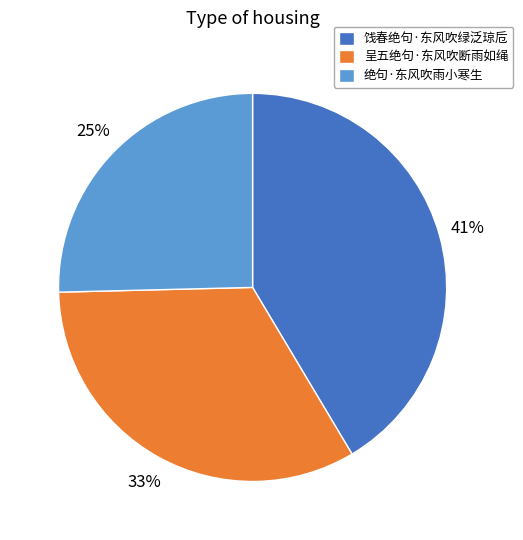

Combined, do 绝句·东风吹雨小寒生 and 呈五绝句·东风吹断雨如绳 account for over 50%?

Yes